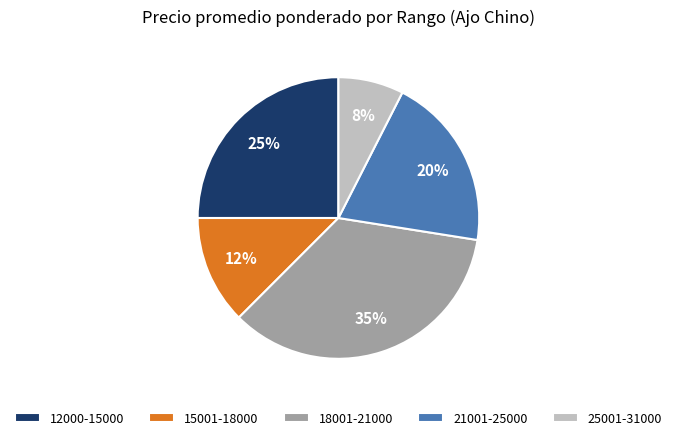

Combined, do 18001-21000 and 21001-25000 account for over 50%?

Yes